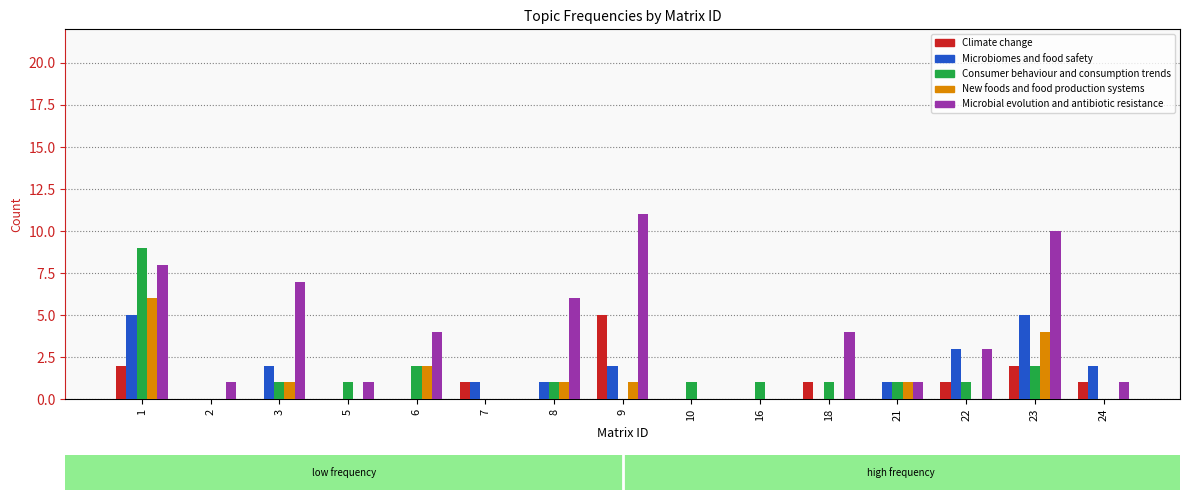

Which series has the largest total across all categories?

Microbial evolution and antibiotic resistance